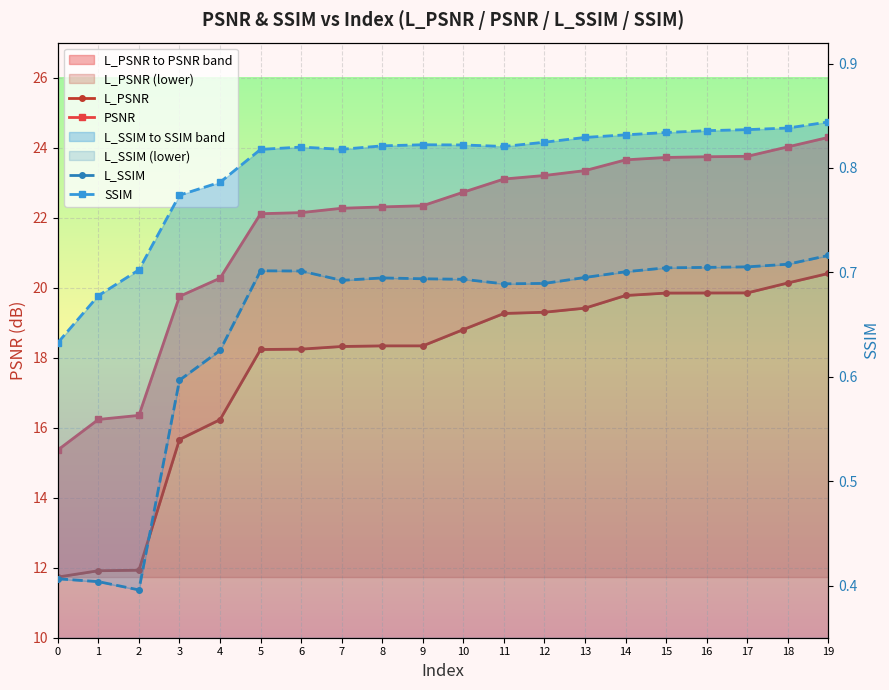

What is the difference between the maximum and minimum values in the PSNR series?

8.9